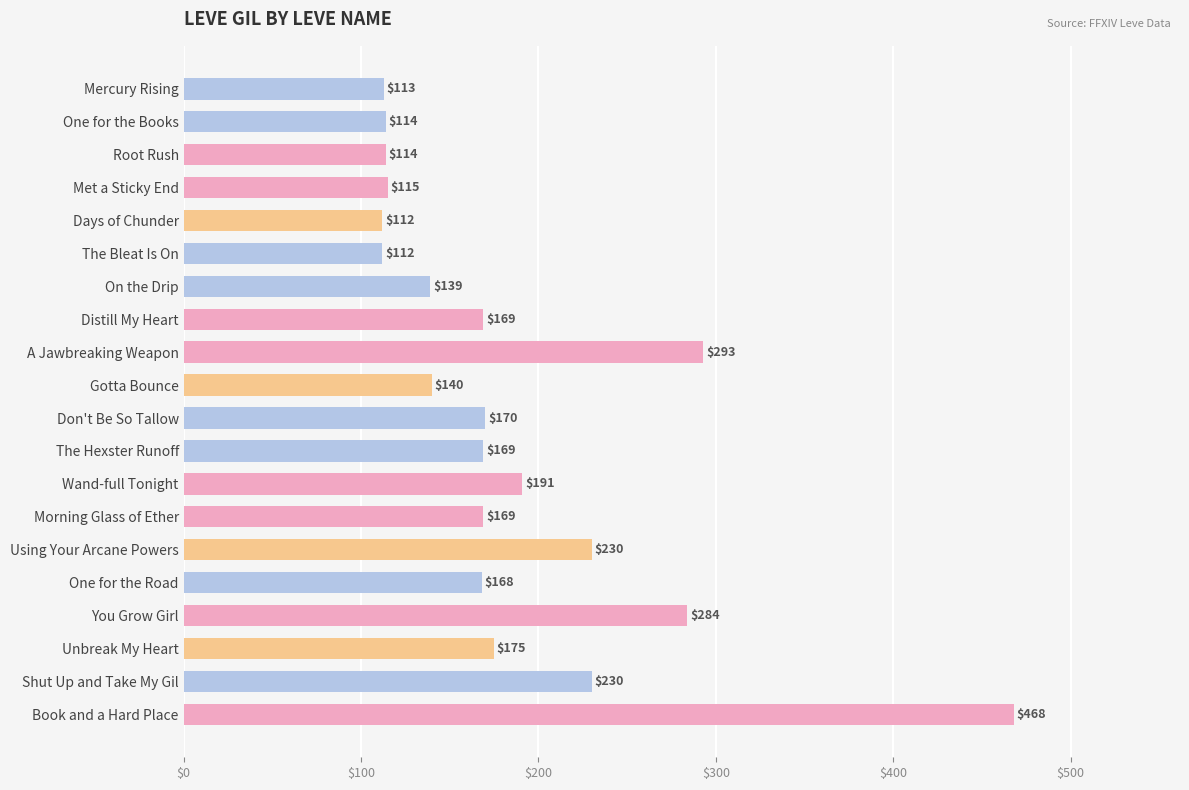

What is the sum of the values at Shut Up and Take My Gil and One for the Road?

398